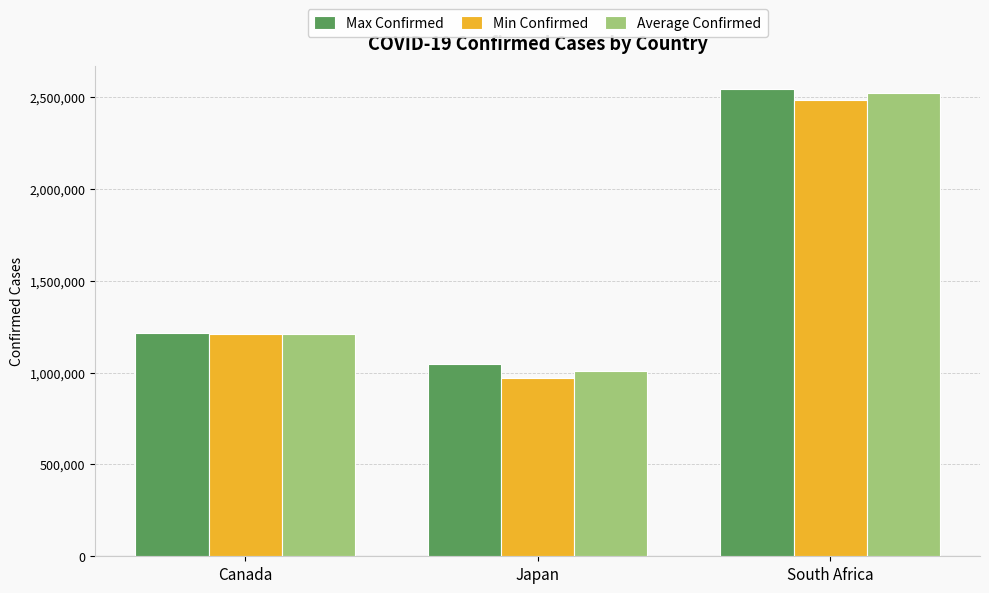

How many bars are there in total?

9